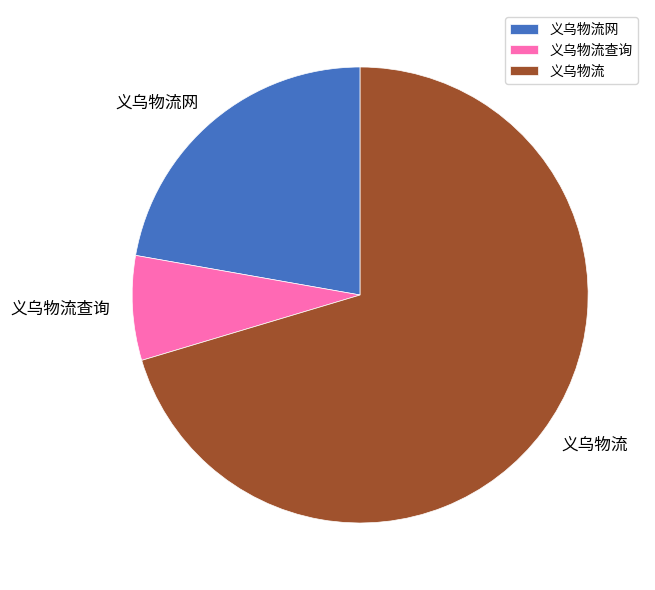

Rank the categories by value from highest to lowest.

义乌物流, 义乌物流网, 义乌物流查询